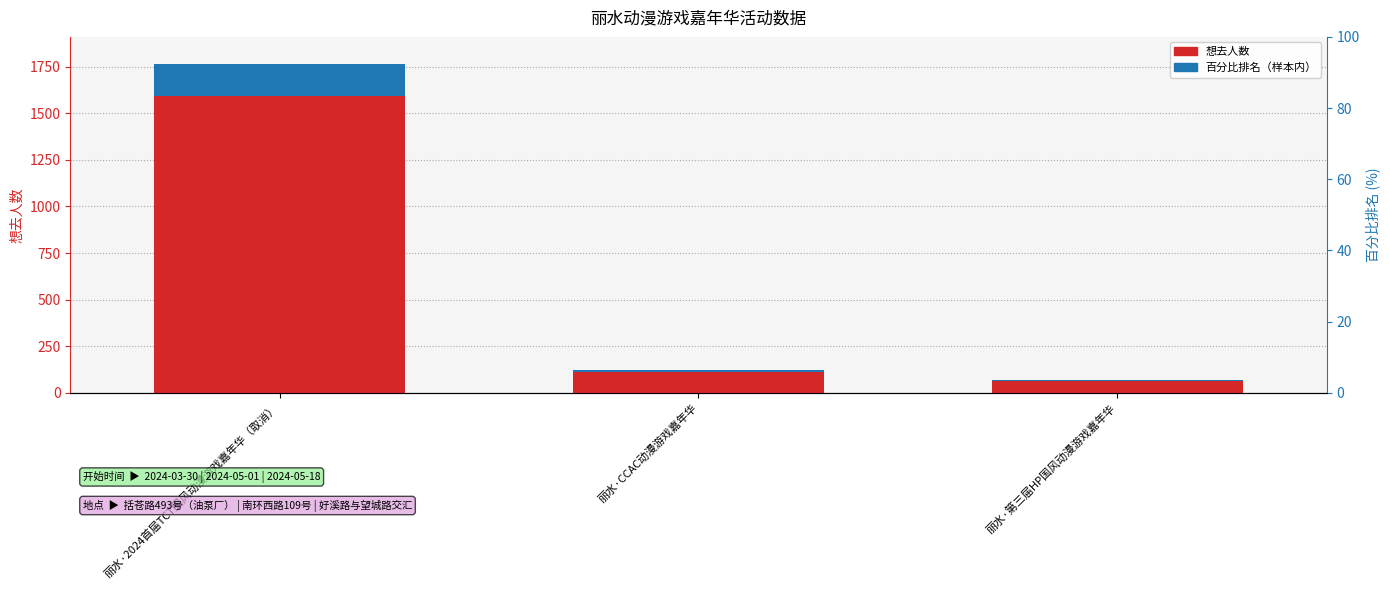

Reading left to right, what are all the values shown in this chart?

想去人数: 丽水·2024首届TCT国风动漫游戏嘉年华（取消）=1592.0	丽水·CCAC动漫游戏嘉年华=110.0	丽水·第三届HP国风动漫游戏嘉年华=61.0
百分比排名（叠加）: 丽水·2024首届TCT国风动漫游戏嘉年华（取消）=172.5	丽水·CCAC动漫游戏嘉年华=11.9	丽水·第三届HP国风动漫游戏嘉年华=6.6